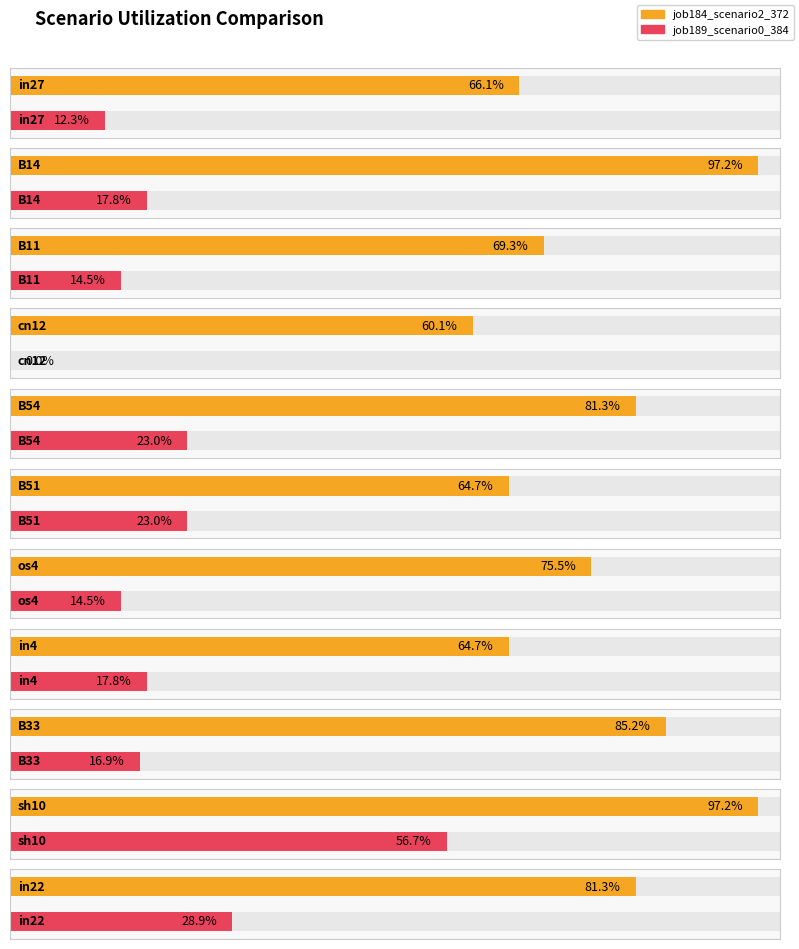

Which has a higher value, B11 or in22?

in22